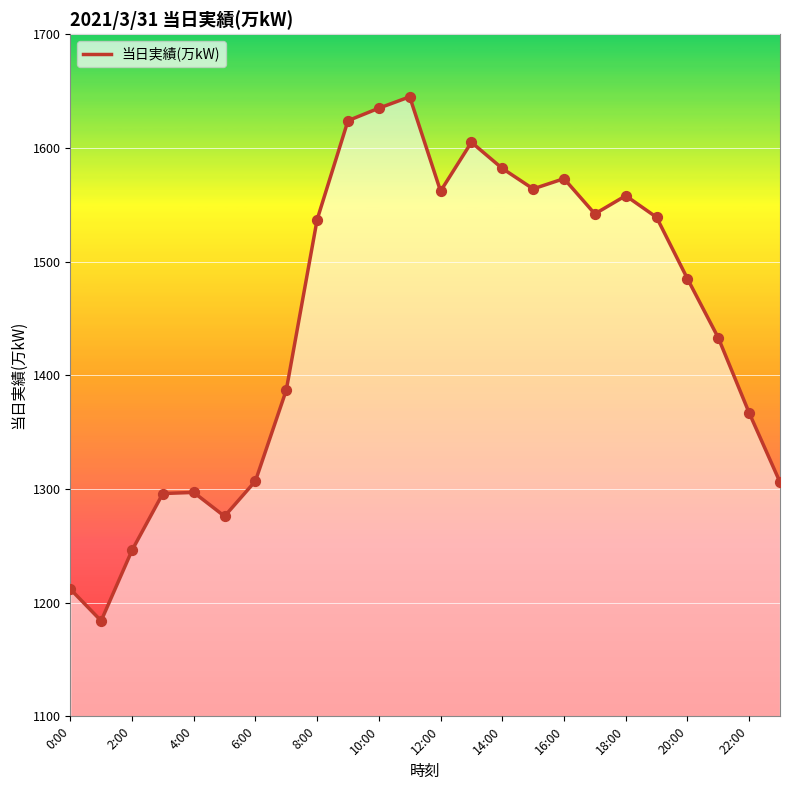

Is it true that the value at 14:00 is 1582?

True